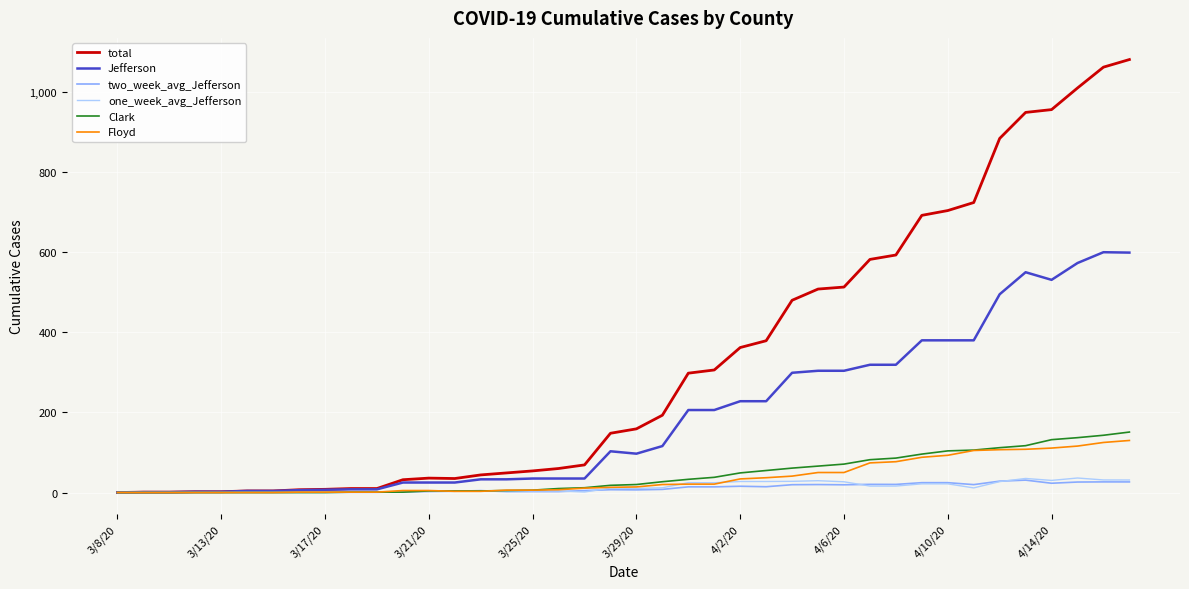

Which series has the largest total across all categories?

total